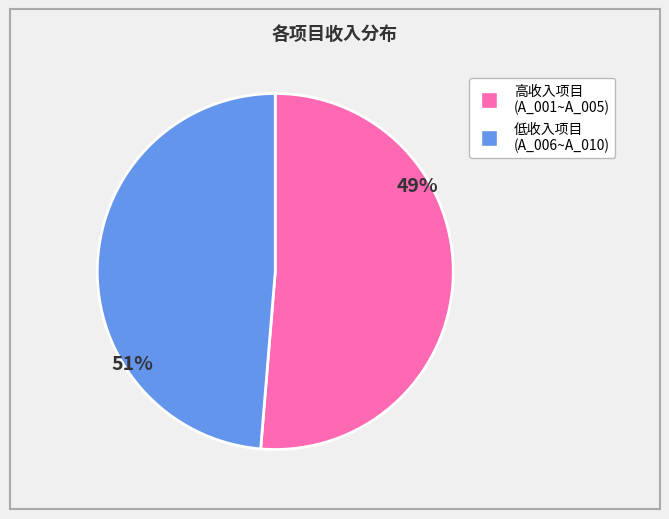

Is there a majority slice in this chart?

Yes